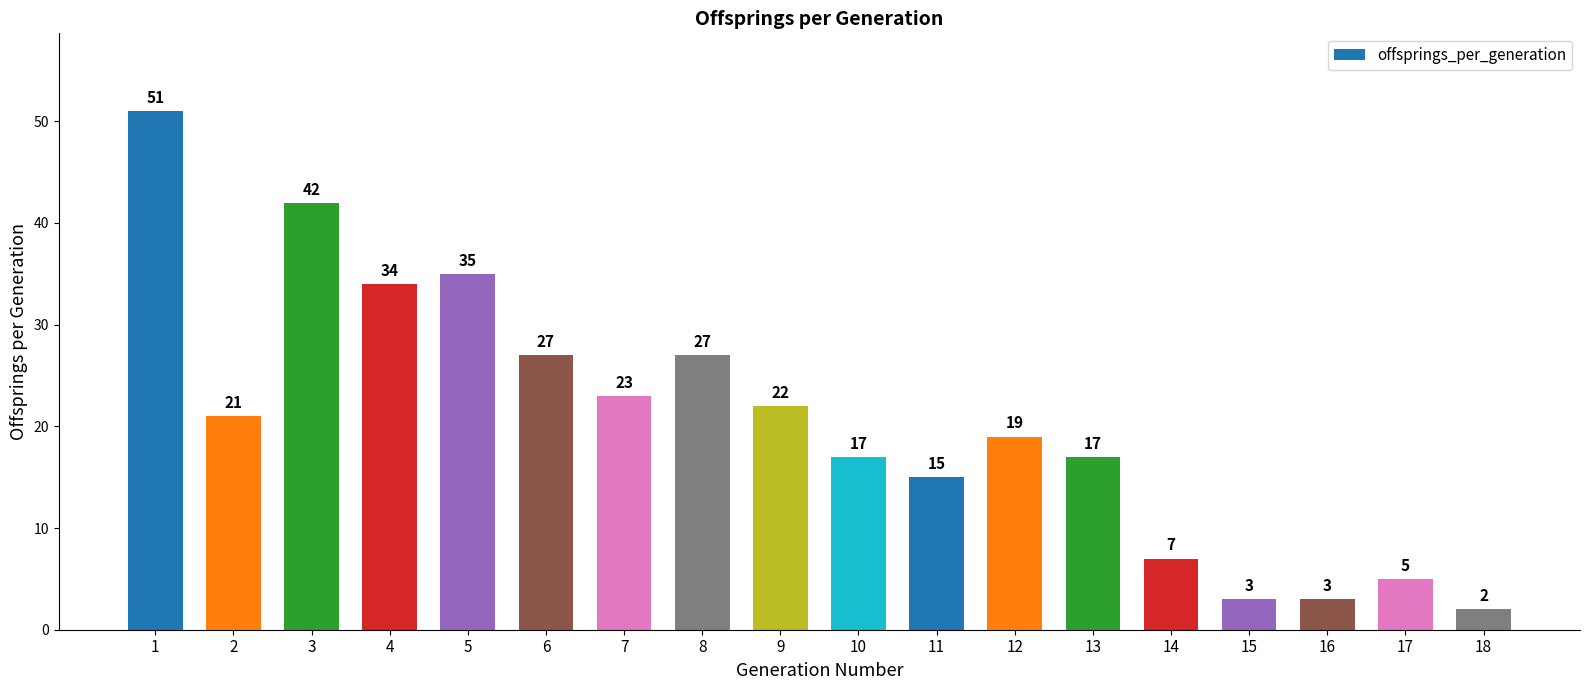

What is the sum of all values?

370